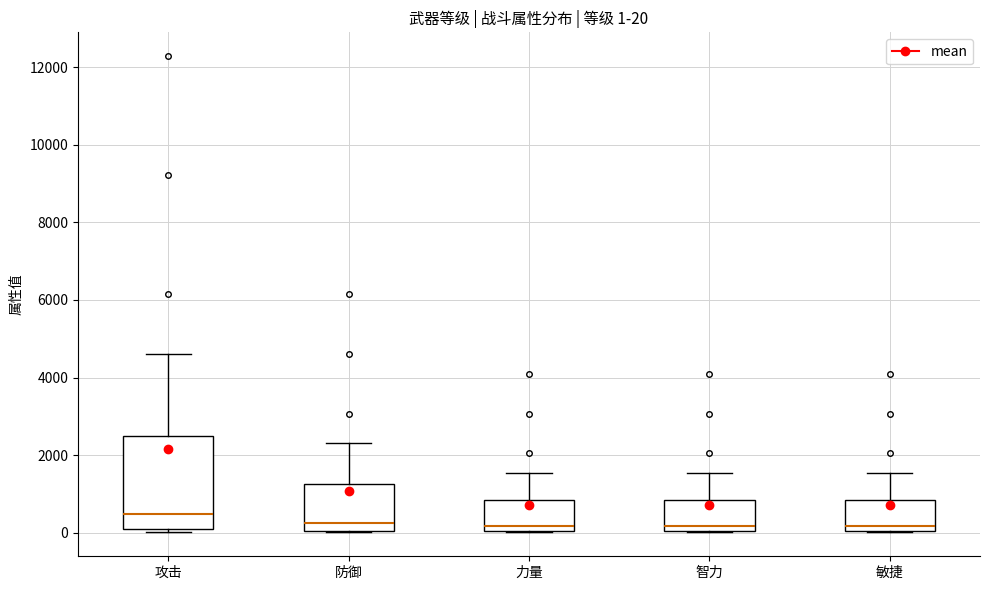

Comparing the boxes themselves (not the whiskers), which one is the tallest?

攻击